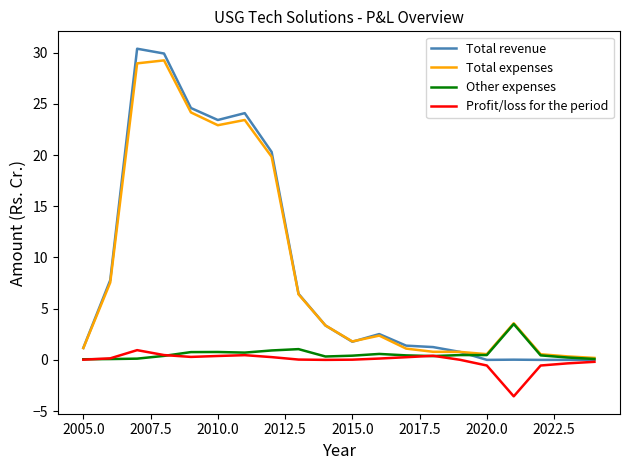

What is the difference between the maximum and minimum values in the Total revenue series?

30.4